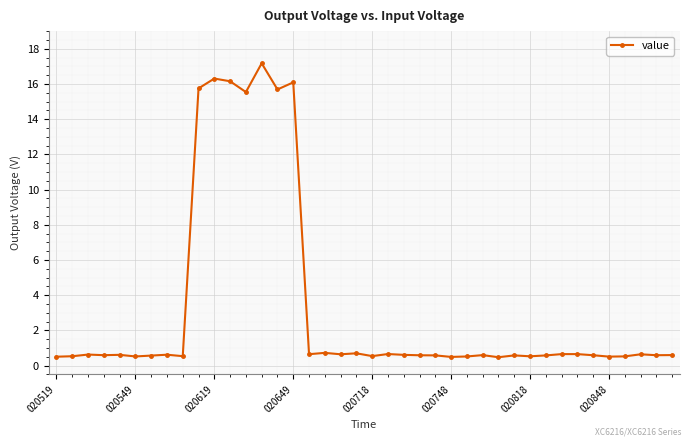

What is the difference between the second highest and minimum values?

15.8